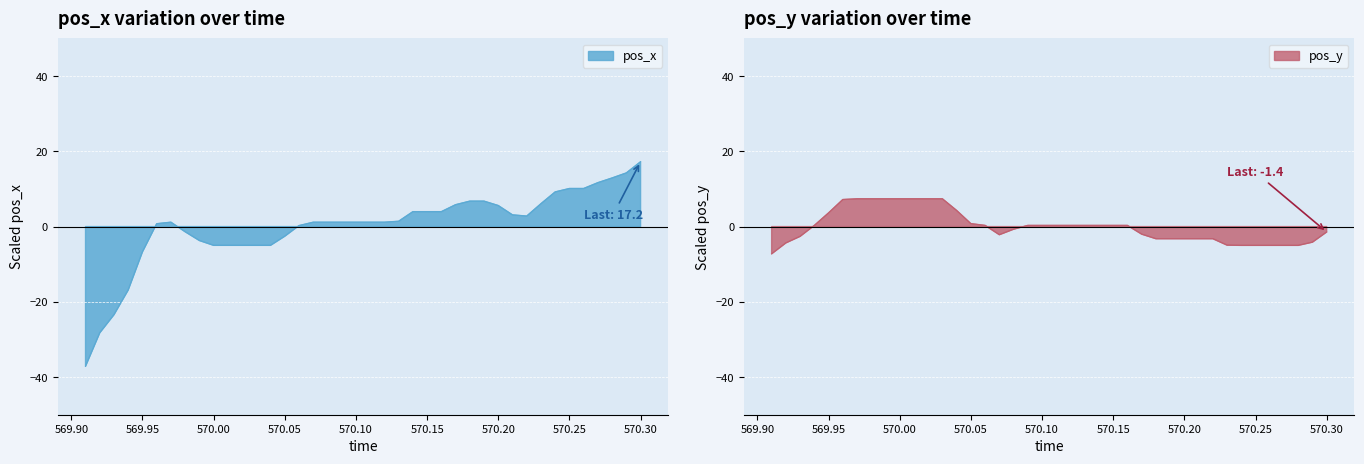

What are all the series names shown in the legend?

pos_x, pos_y